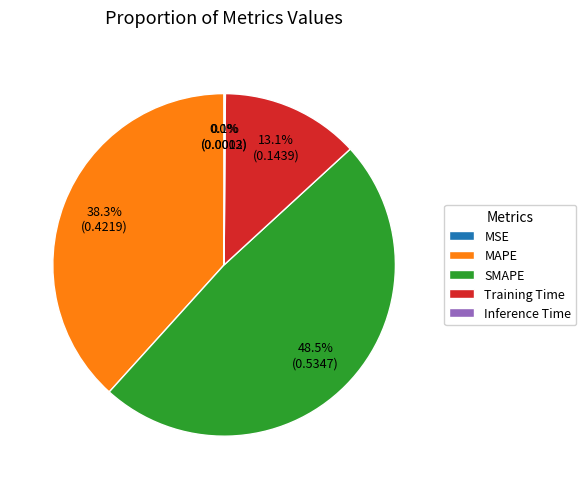

Does MAPE represent more than half of the total?

No